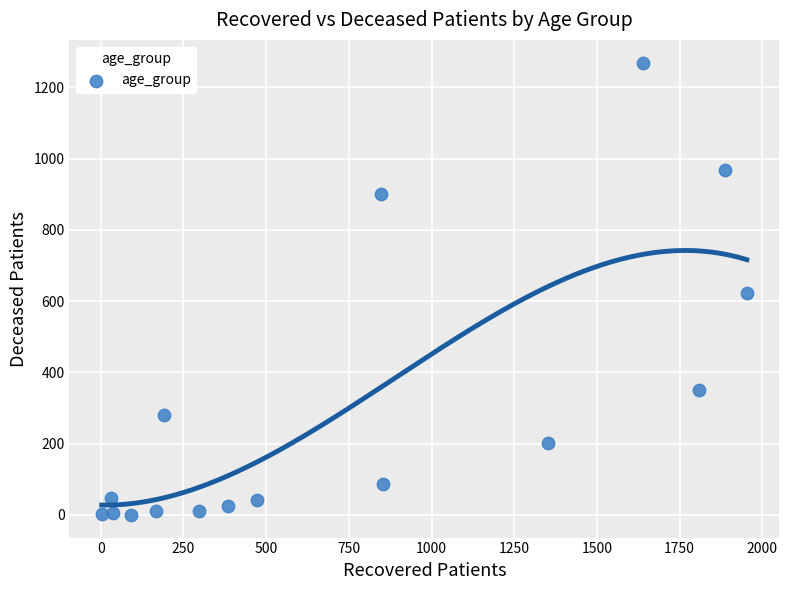

What is the range of X values (max minus min)?

1950